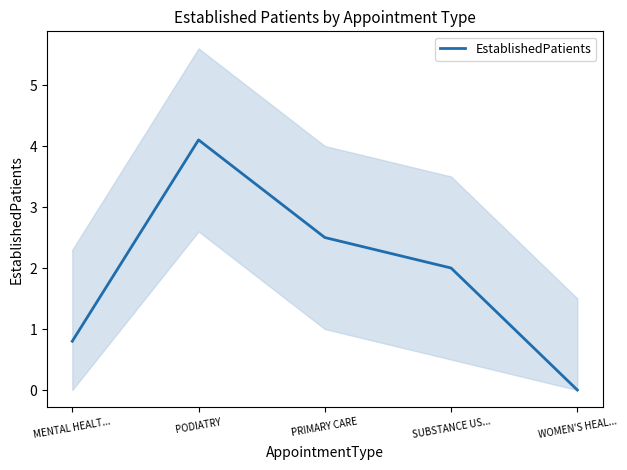

How many series are shown in this chart?

1